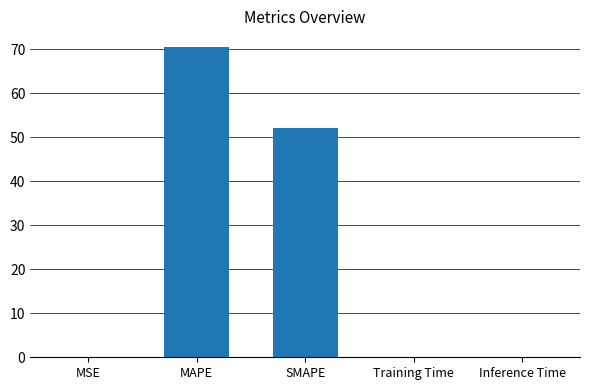

The value at MAPE is 30.6. True or false?

False